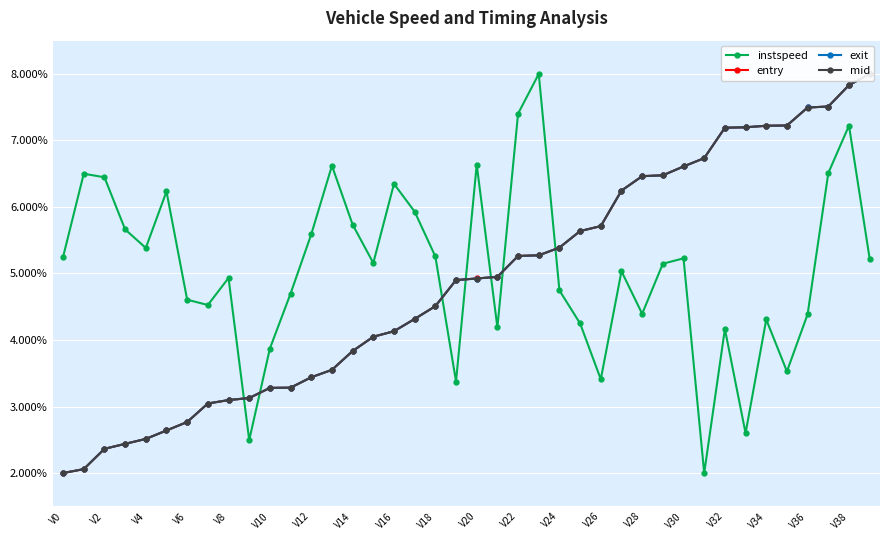

Is it true that instspeed equals 4.7 at V24?

True